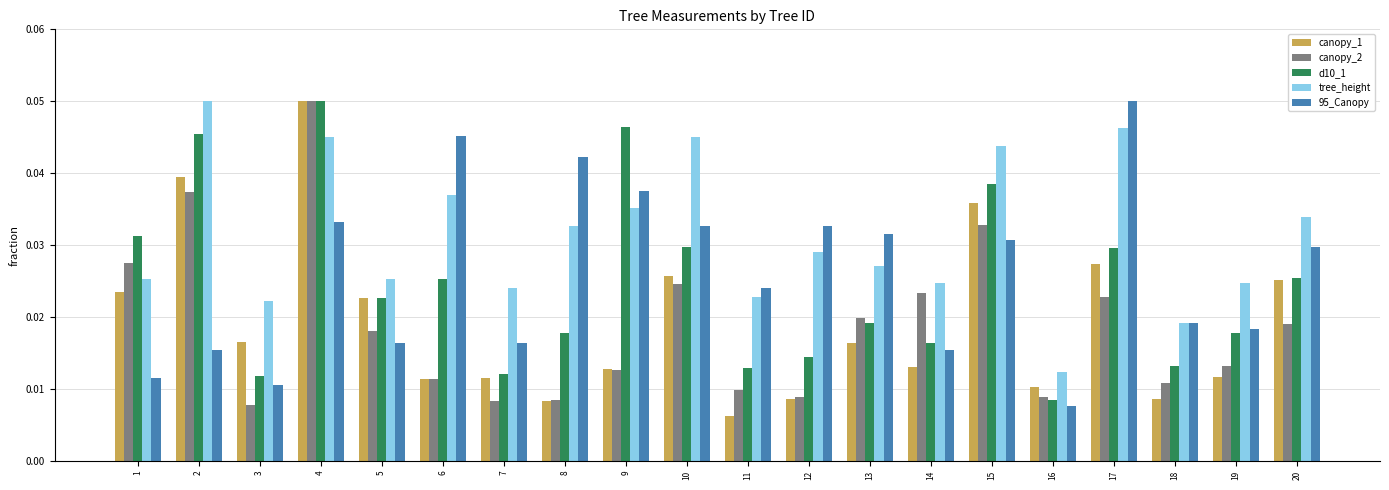

What is the sum of all canopy_1 values?

0.4